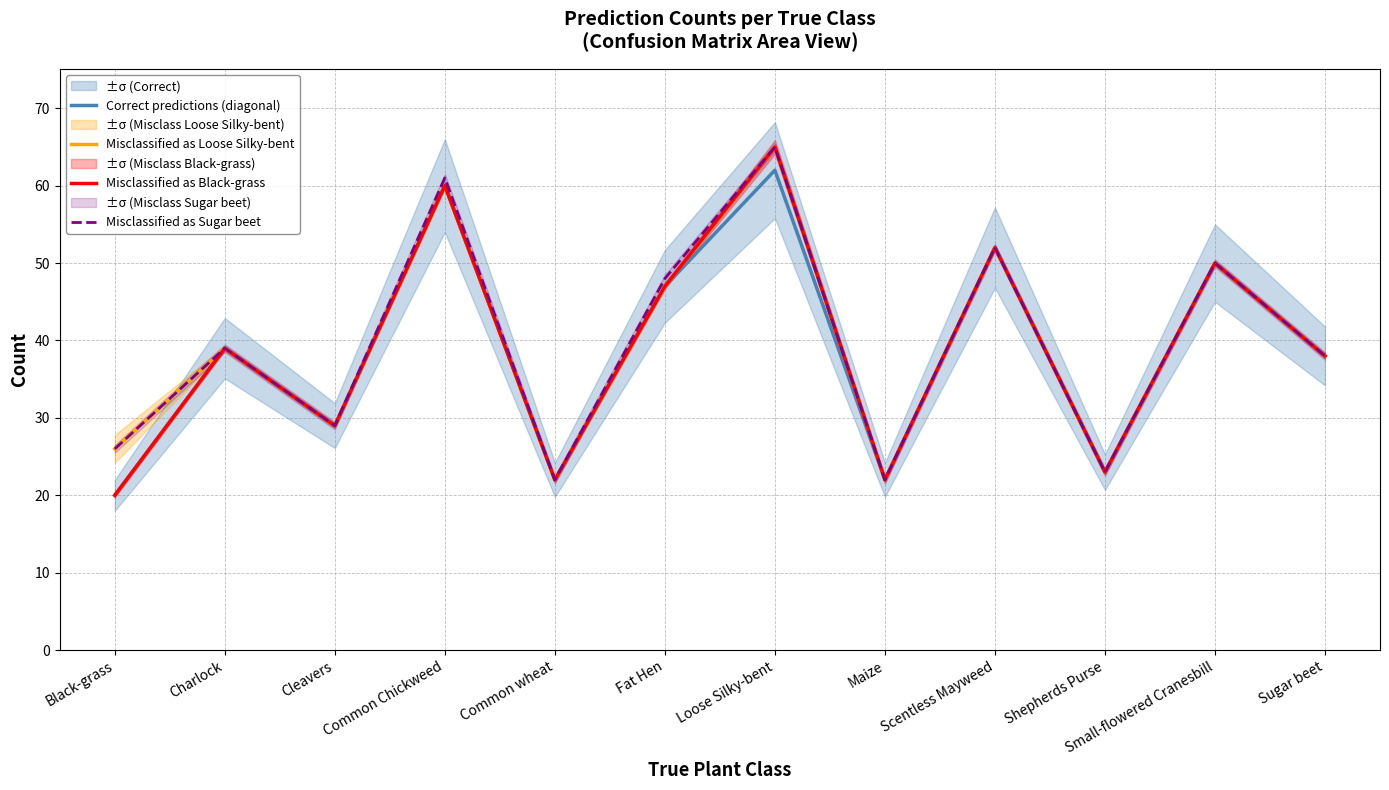

In Correct predictions (diagonal), how many points are higher than both neighbors (excluding endpoints)?

5